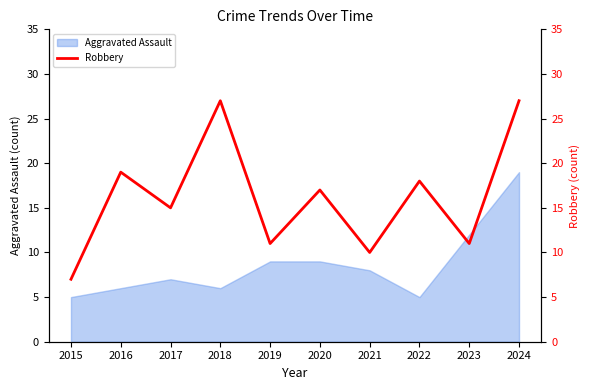

What is the difference between the maximum and minimum values?

20